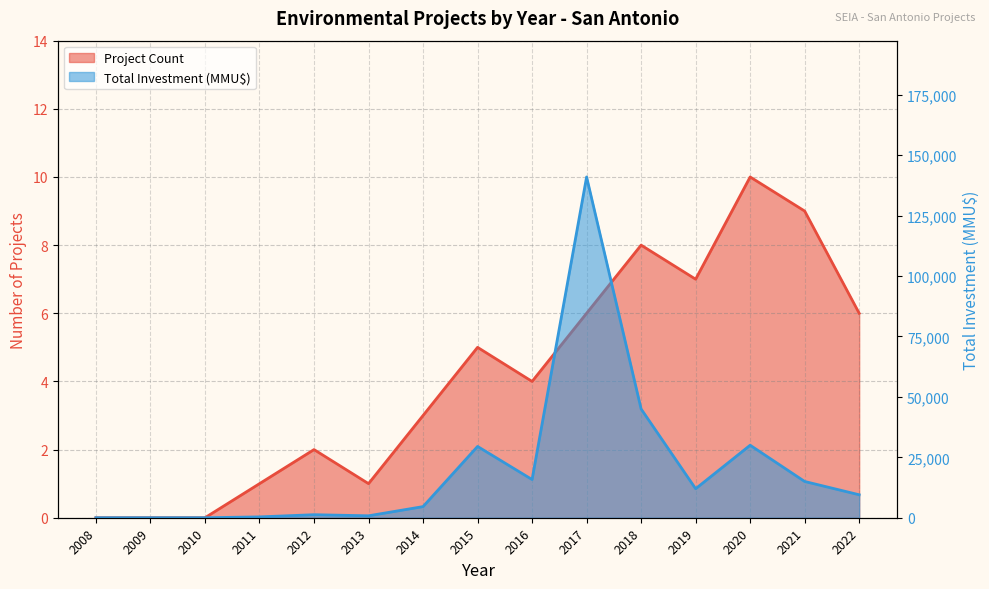

Count the number of data series in this chart.

2